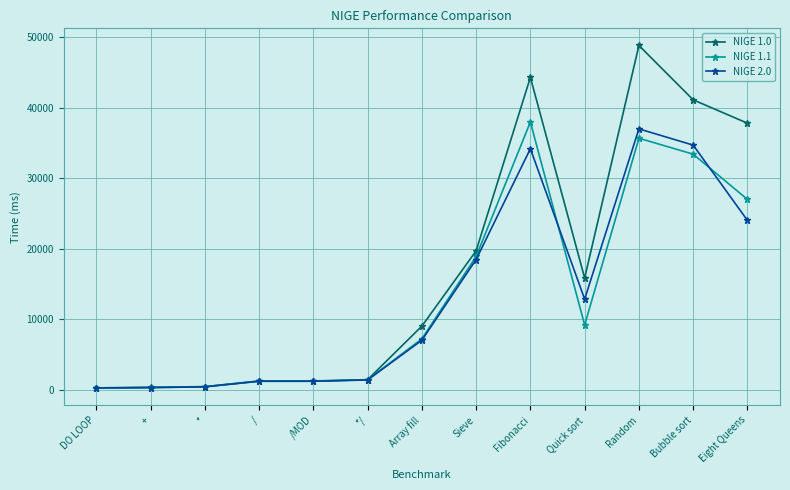

Which series has the largest total across all categories?

NIGE 1.0